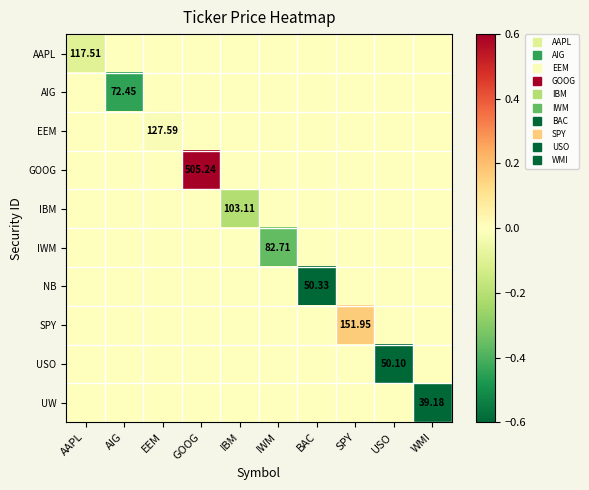

How many categories are shown in the chart?

10